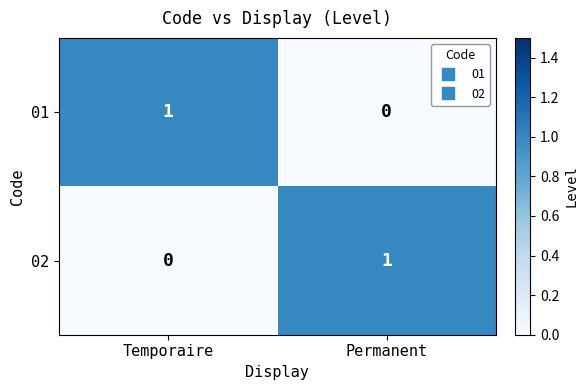

True or false: 01 has a value of 0 at Permanent.

True